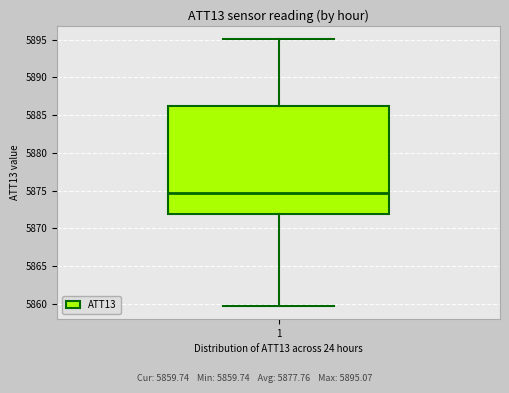

Read this box plot against the y-axis: the position of the median line, the range covered by the box, and the ends of both whiskers. The values are not printed on the chart, so give them approximately, as read against the axis.

median 5874.5, box 5872.0 to 5886.0, whiskers 5859.5 to 5895.0